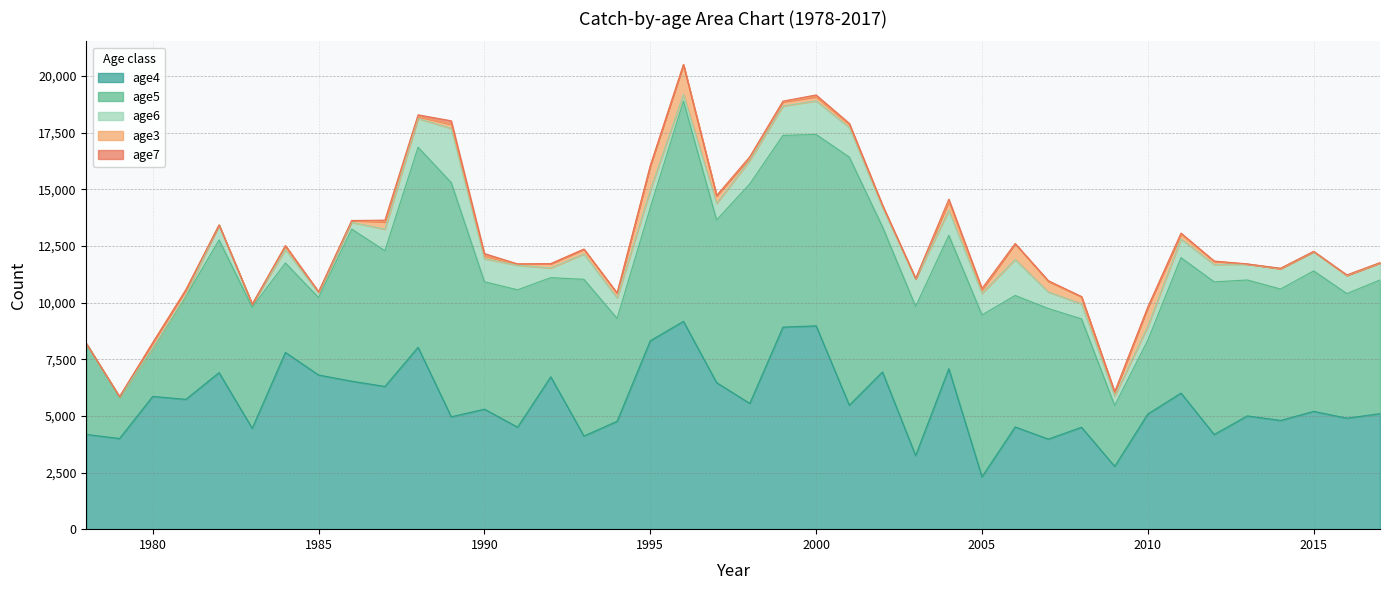

What is the difference between the highest and lowest values at 1989?

10182.0